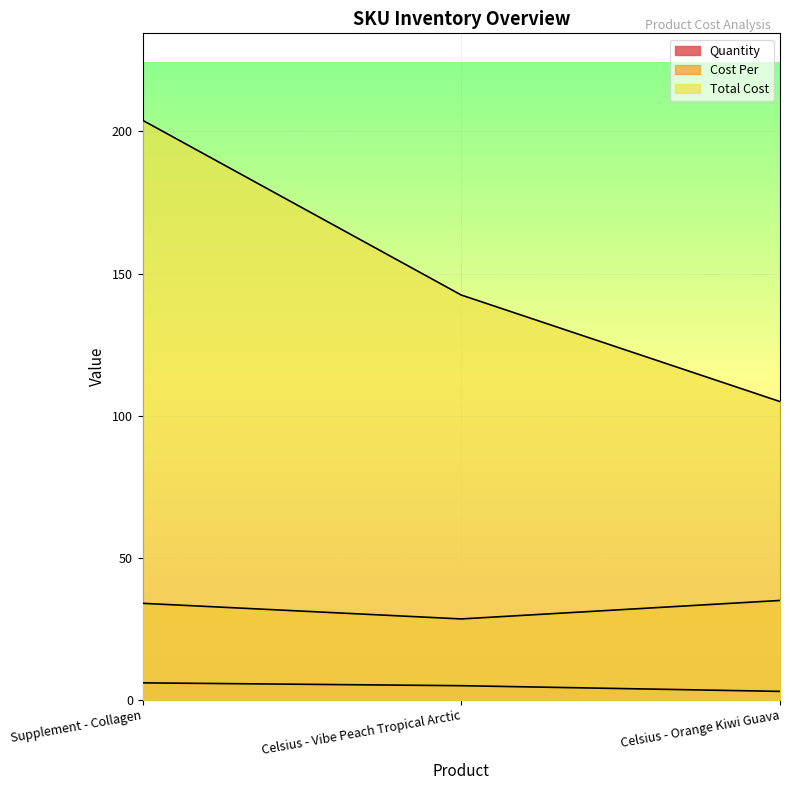

How many values in the Total Cost series are below 142?

1